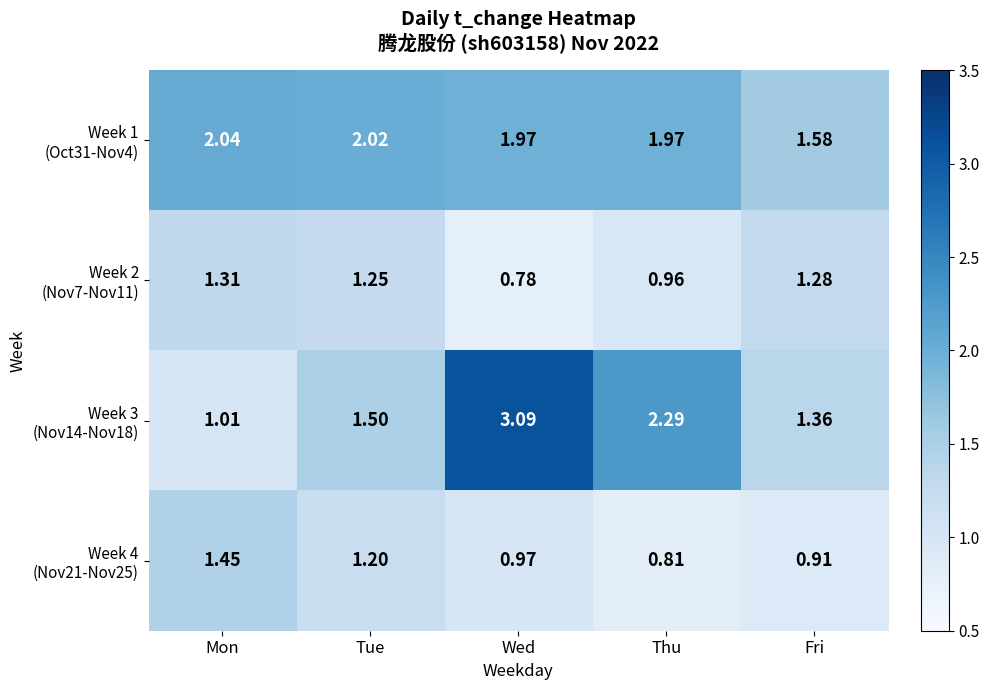

At which category does the chart reach its minimum across all series?

Wed